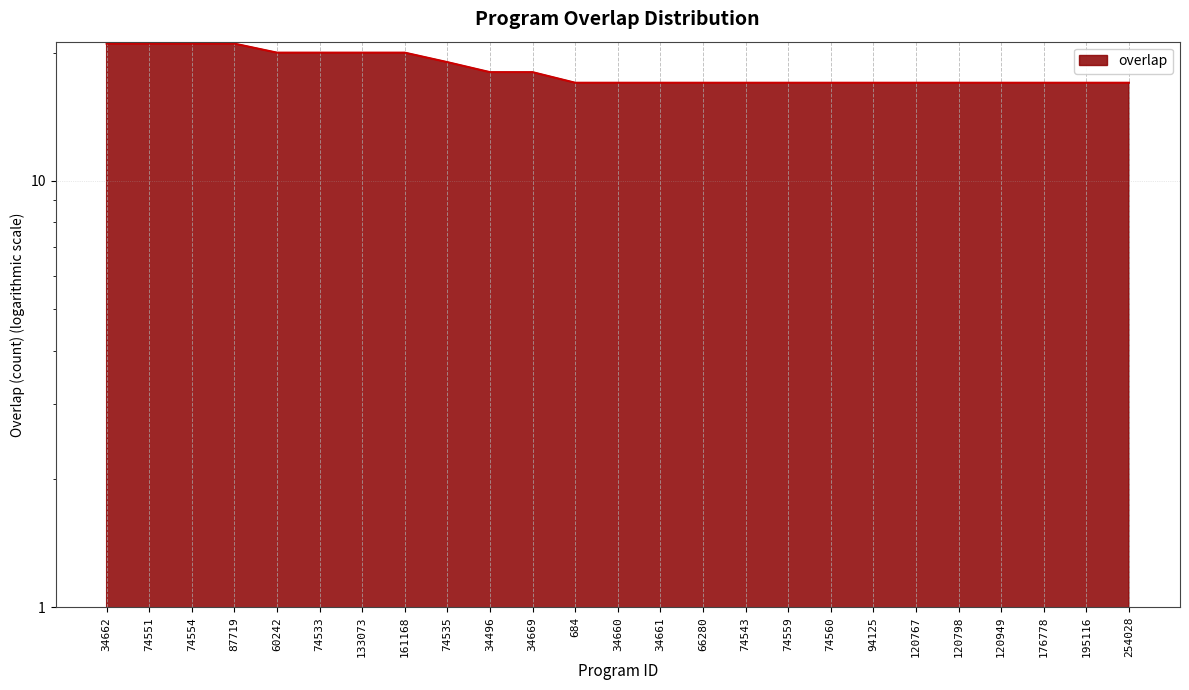

What is the sum of the values at 684 and 34660?

34